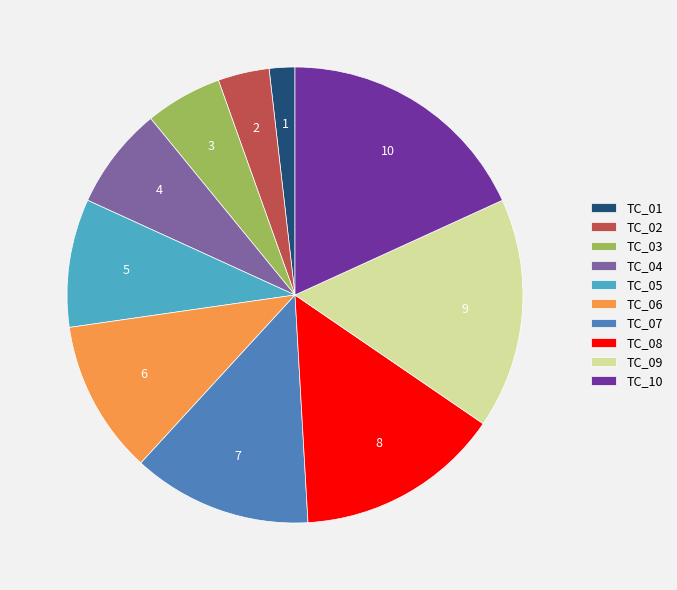

The TC_10 slice represents 30% of the pie. True or false?

False